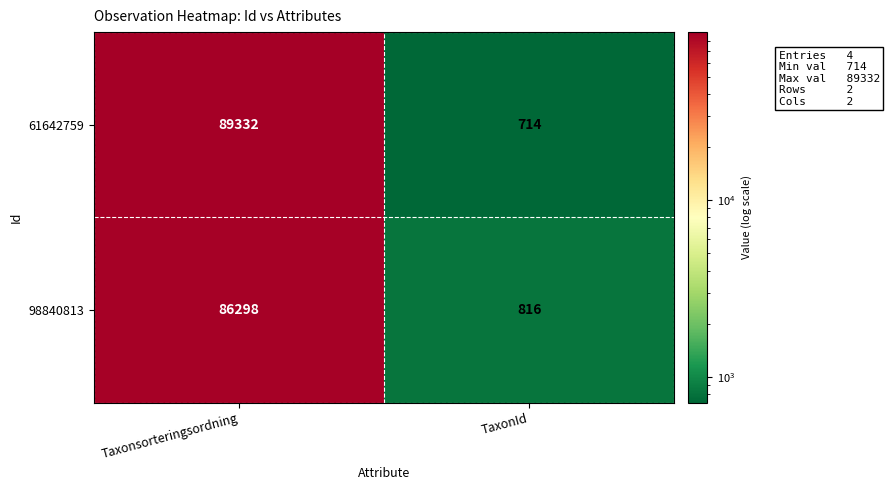

At how many categories does at least one series exceed 33183?

1